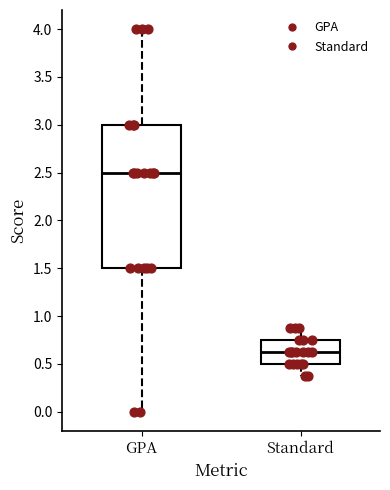

Which box is the tallest, from its lower edge to its upper edge?

GPA